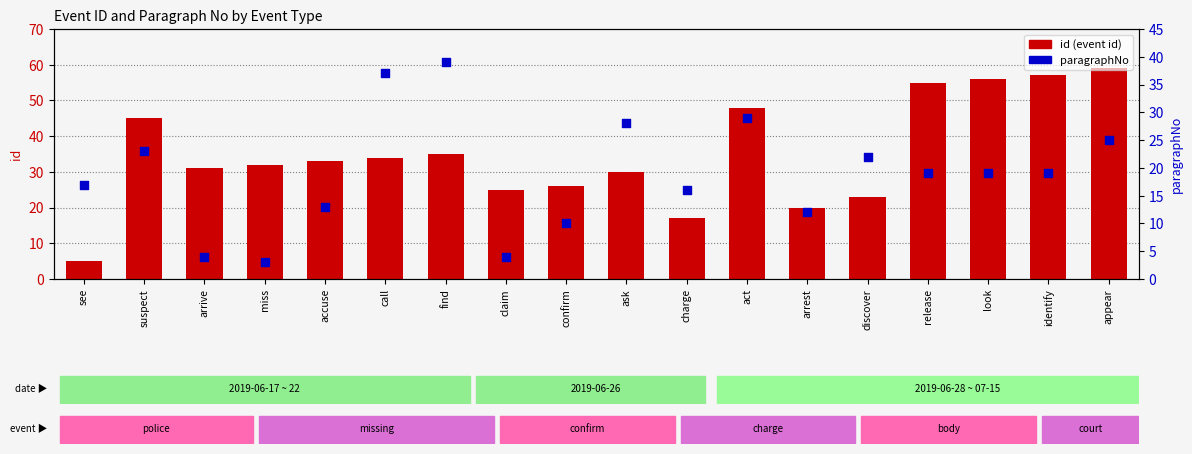

What is the total value across all series at arrive?

35